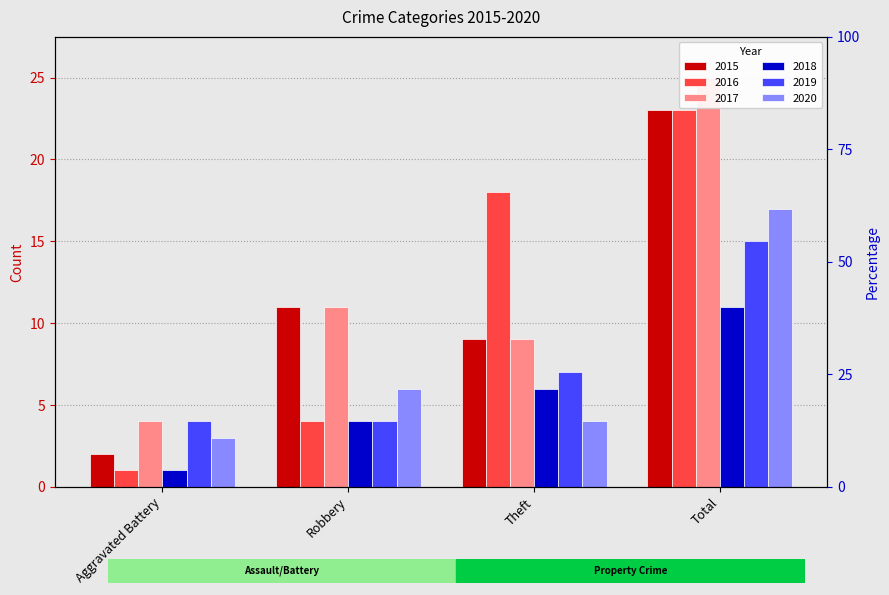

Which category has the highest value across all series?

Total